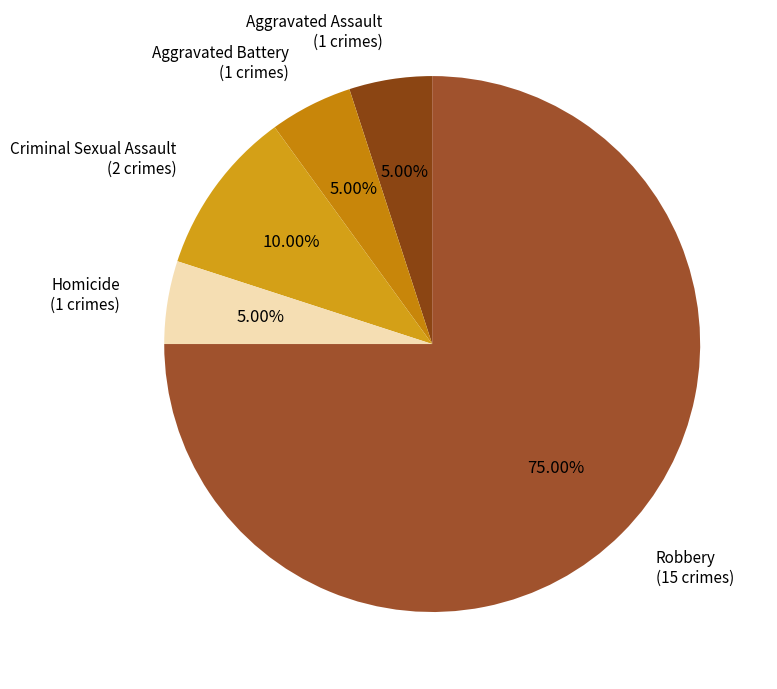

What is the largest slice in the pie chart?

Robbery